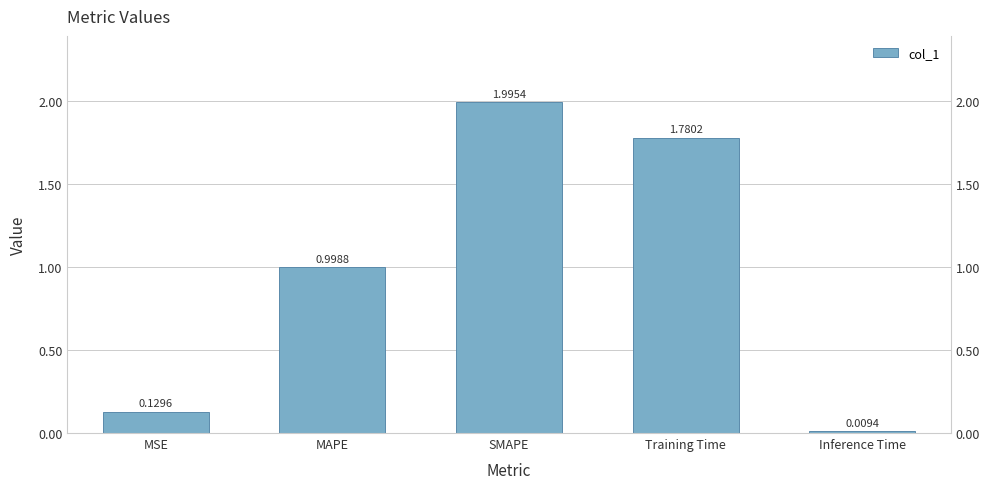

Are the bars horizontal?

No